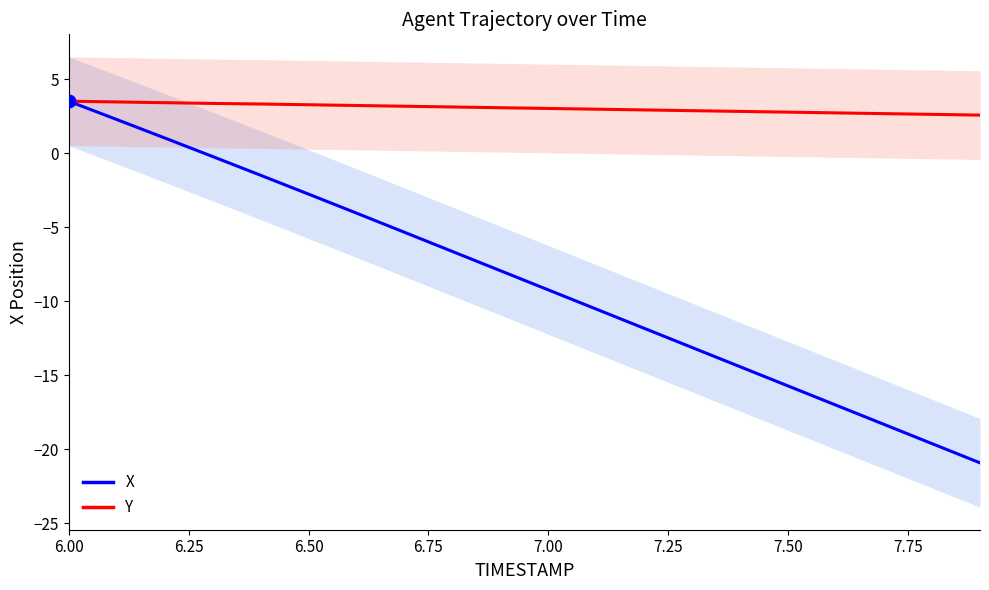

At which category is the sum across all series the highest?

6.00